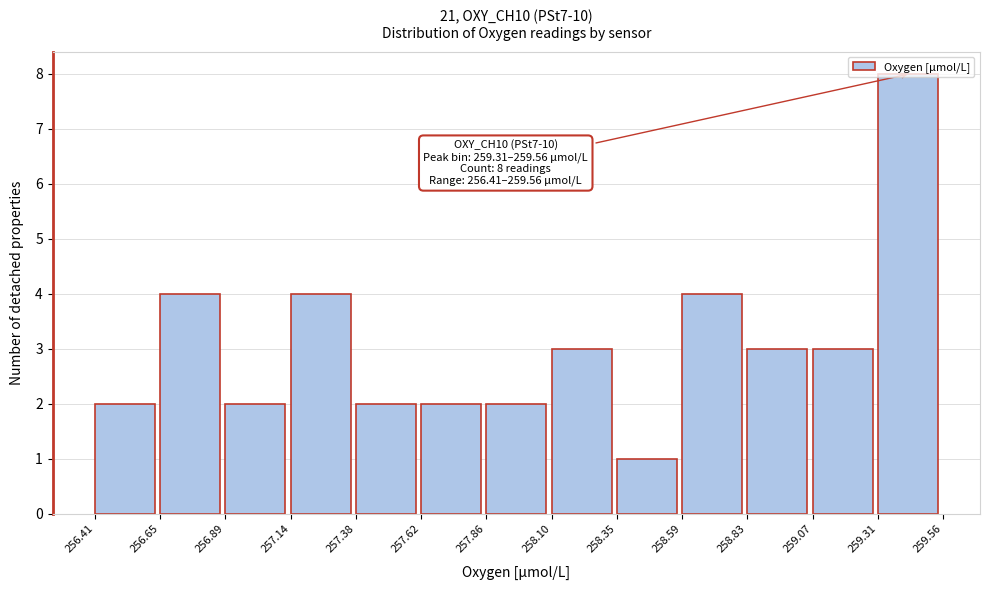

Which range on the x-axis has the tallest bar?

259.31 to 259.56